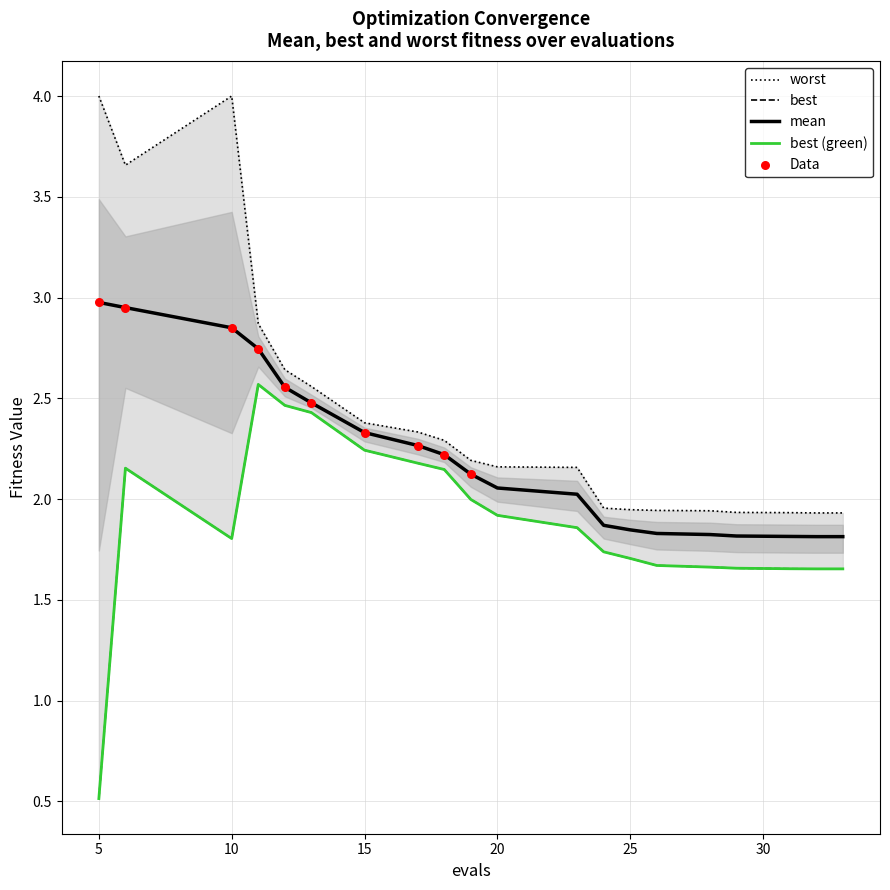

At how many categories does at least one series exceed 2?

12